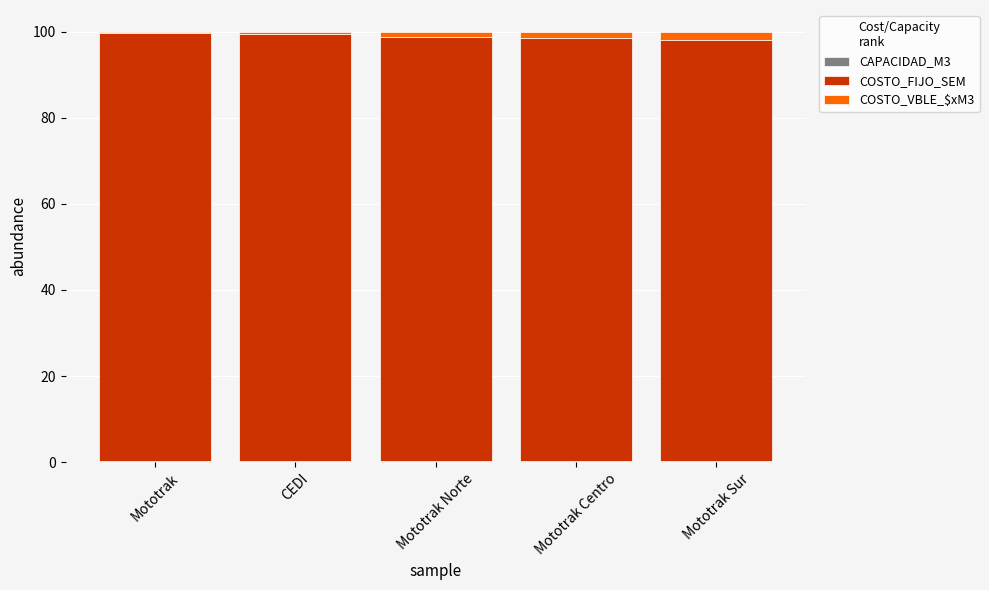

What is the difference between the second highest and minimum values in the COSTO_FIJO_SEM series?

1.4